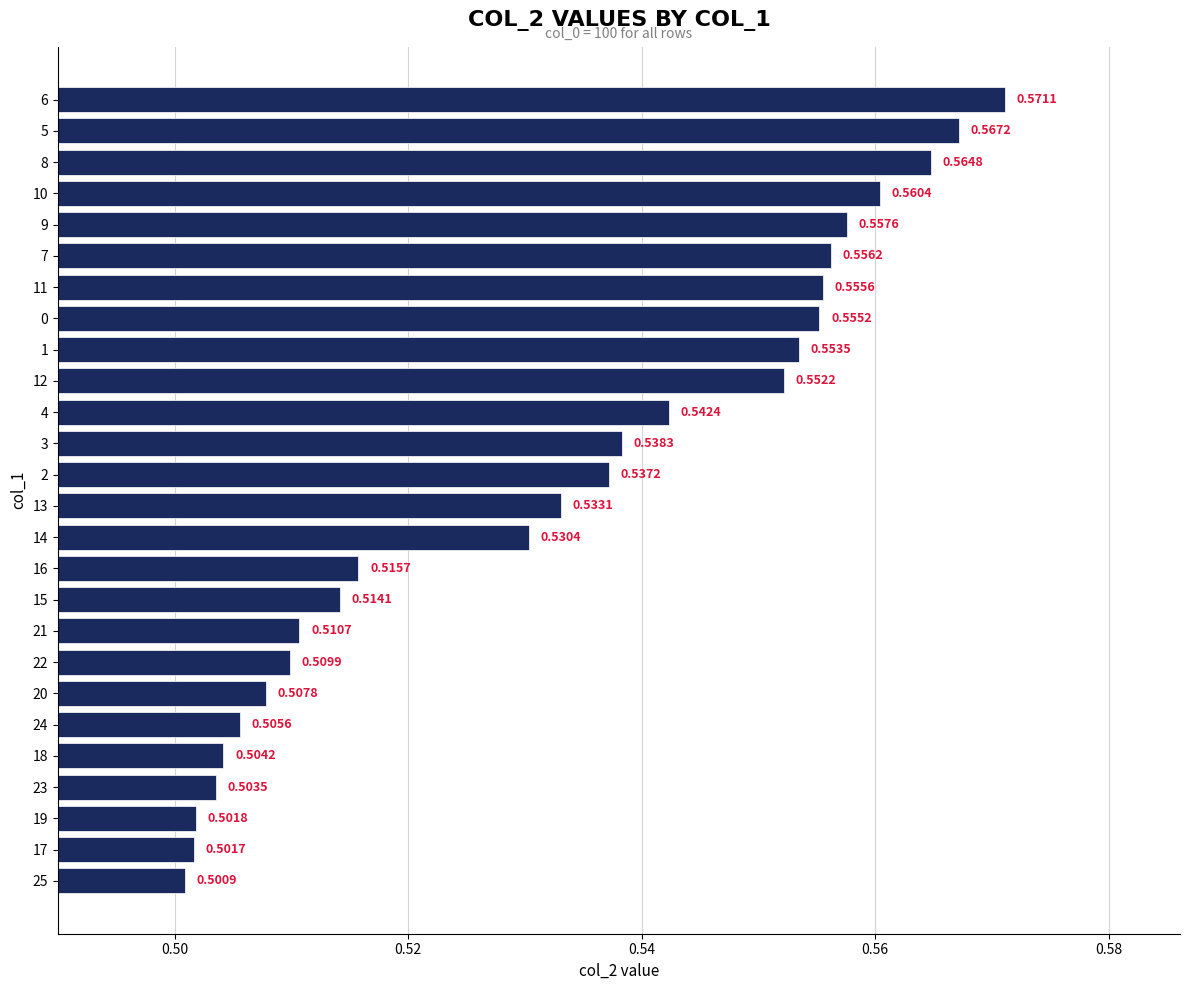

Rank the categories by value from highest to lowest.

6, 5, 8, 10, 9, 7, 11, 0, 1, 12, 4, 3, 2, 13, 14, 16, 15, 21, 22, 20, 24, 18, 23, 19, 17, 25